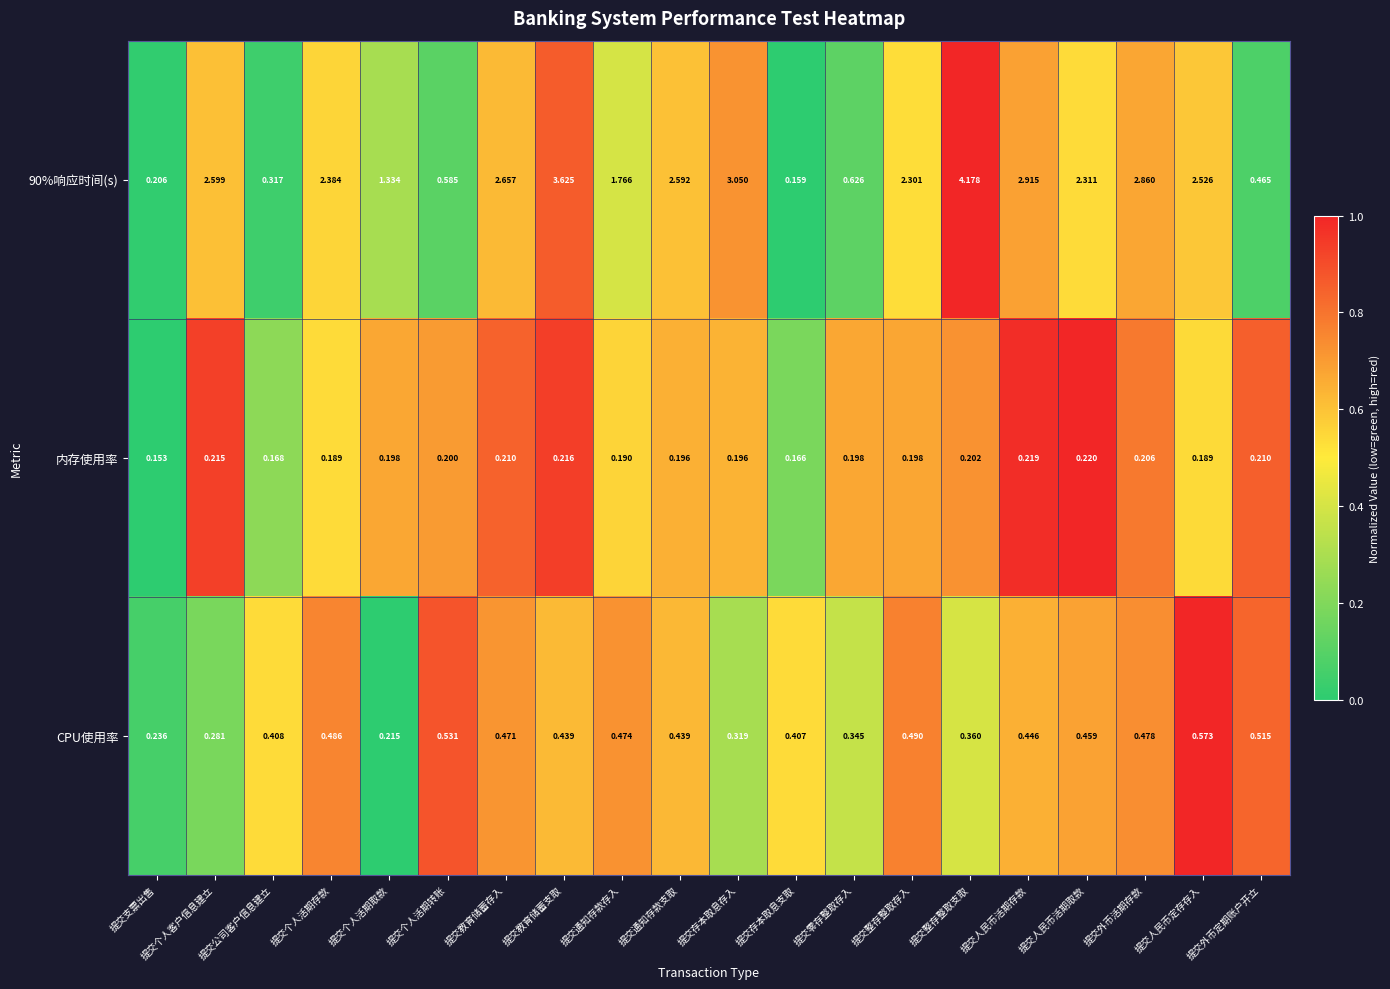

Which category has the lowest value across all series?

提交支票出售